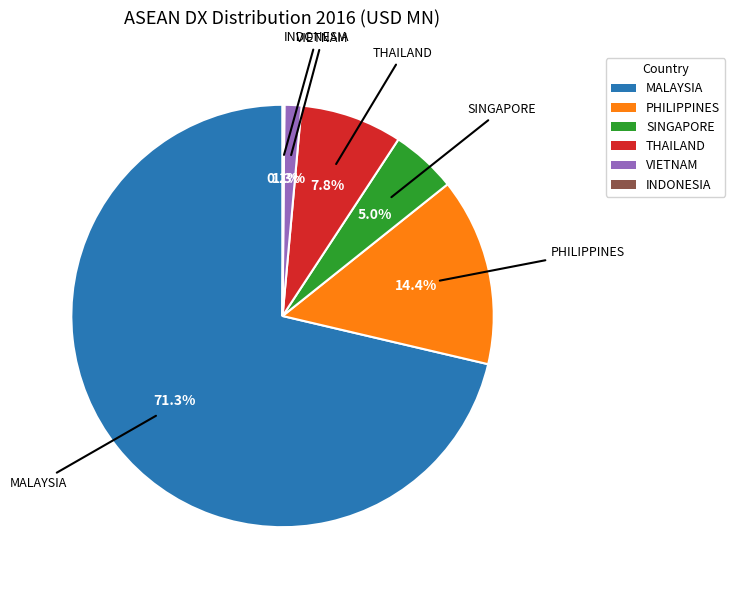

What percentage is the THAILAND slice, to the nearest percent?

8%